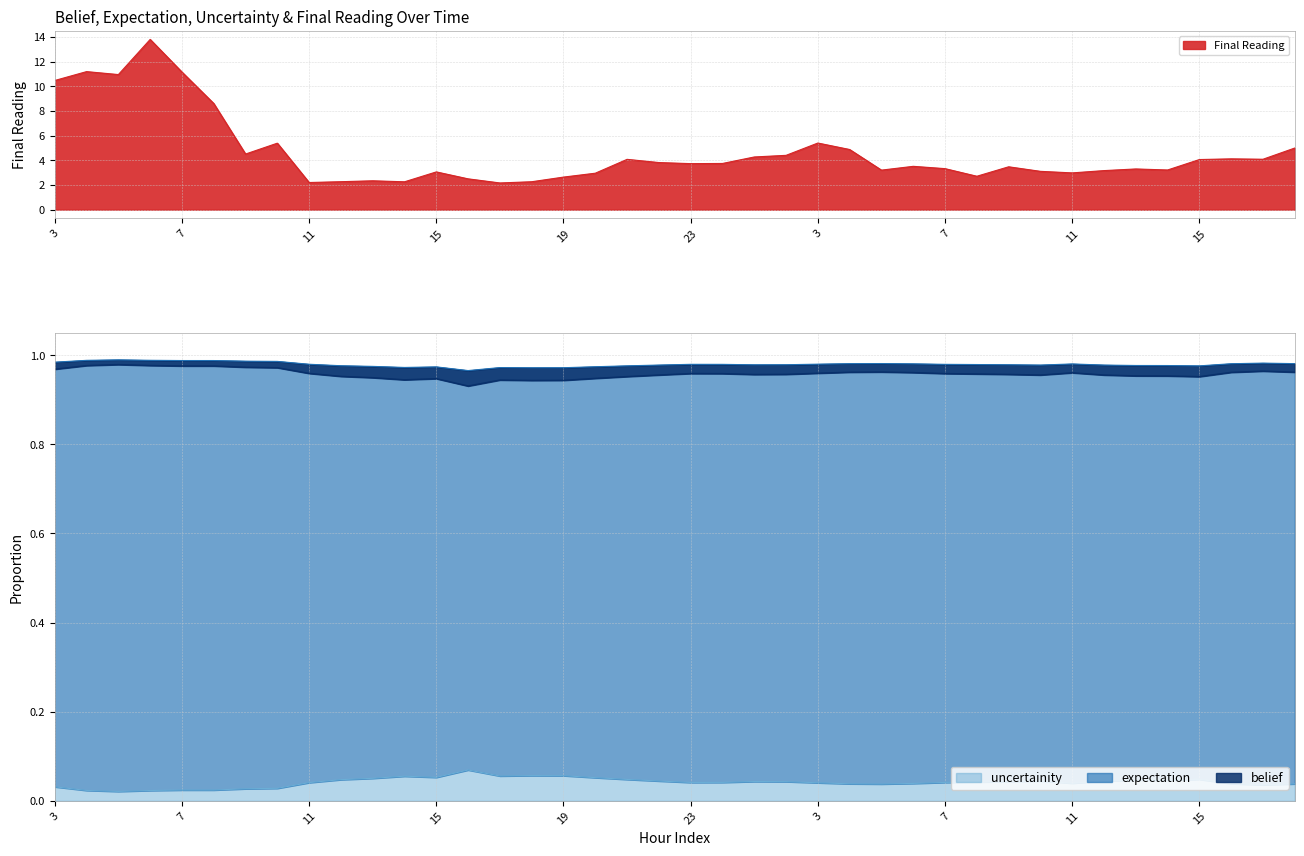

What is the value of the Final Reading point at the 22nd from the left?

3.7